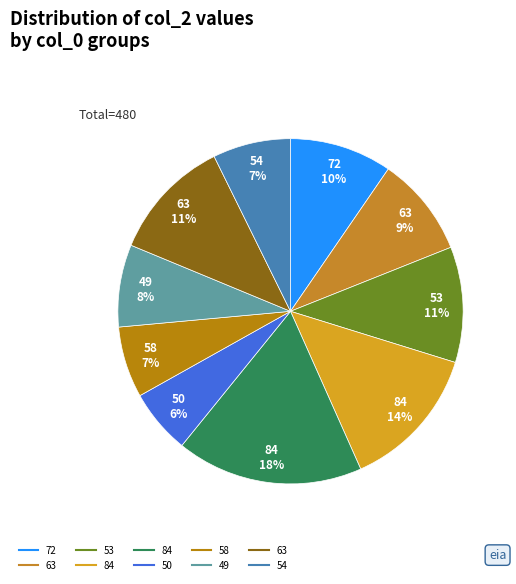

How many segments does this pie chart have?

10